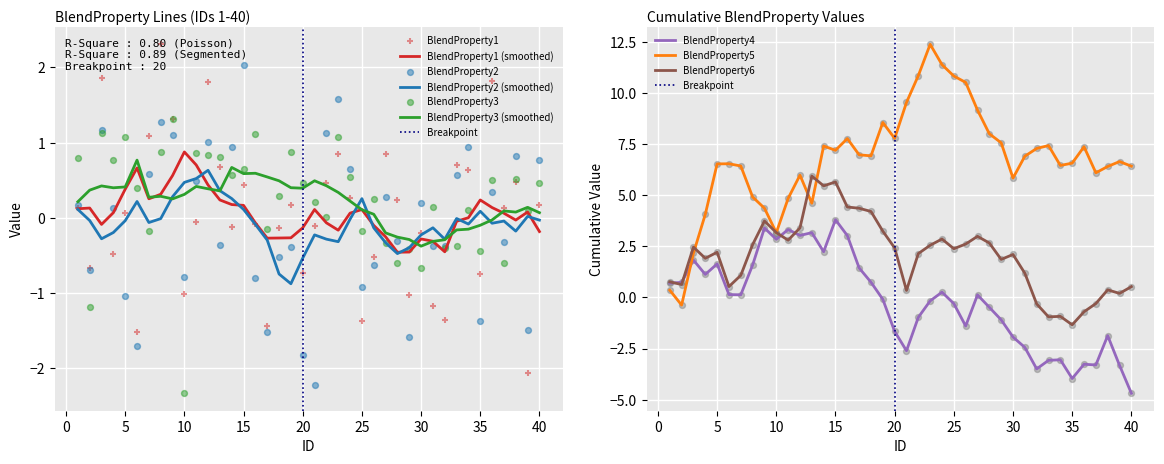

What is the highest value of the BlendProperty3 (smoothed) series?

0.8